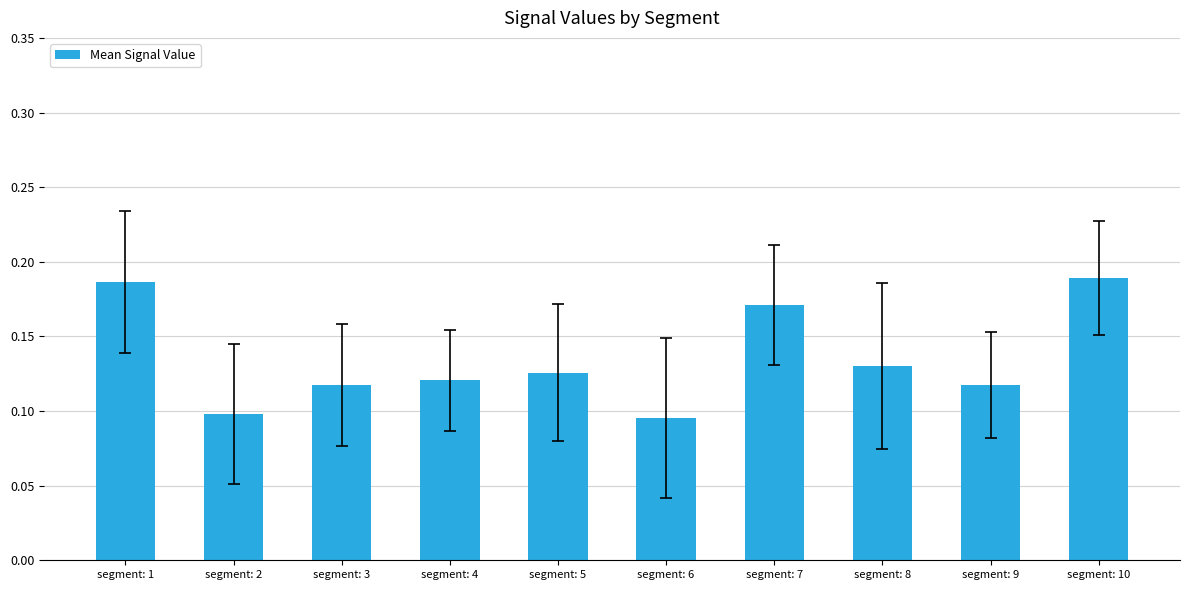

What is the sum of all values?

1.4